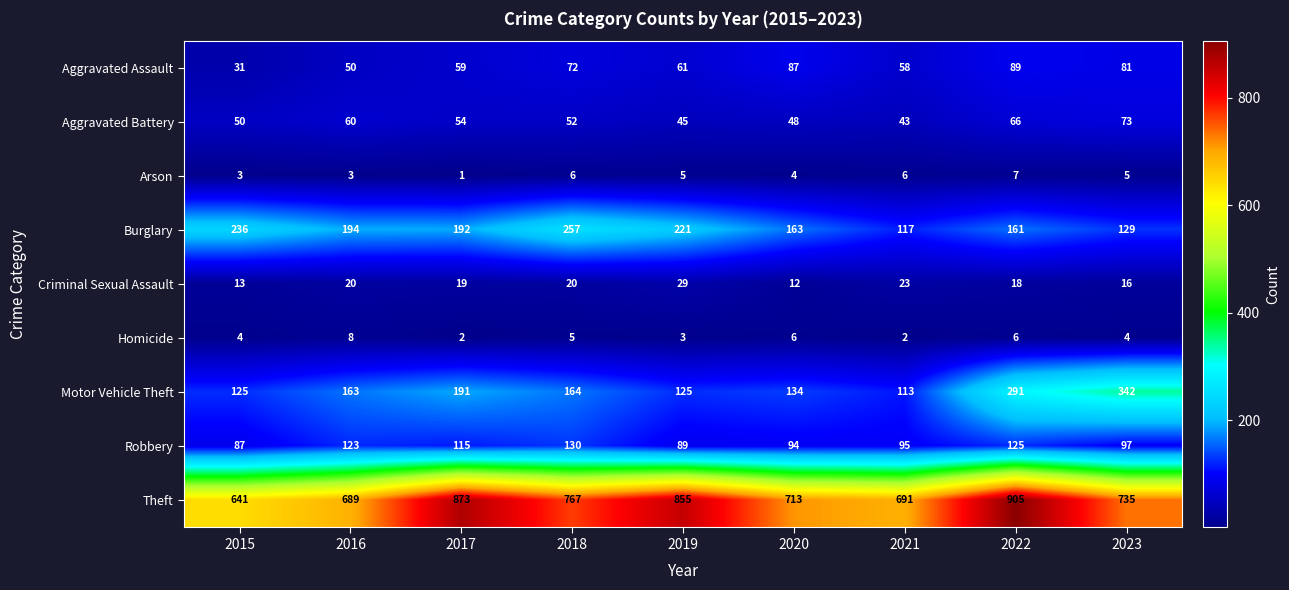

What is the minimum value shown in the chart?

1